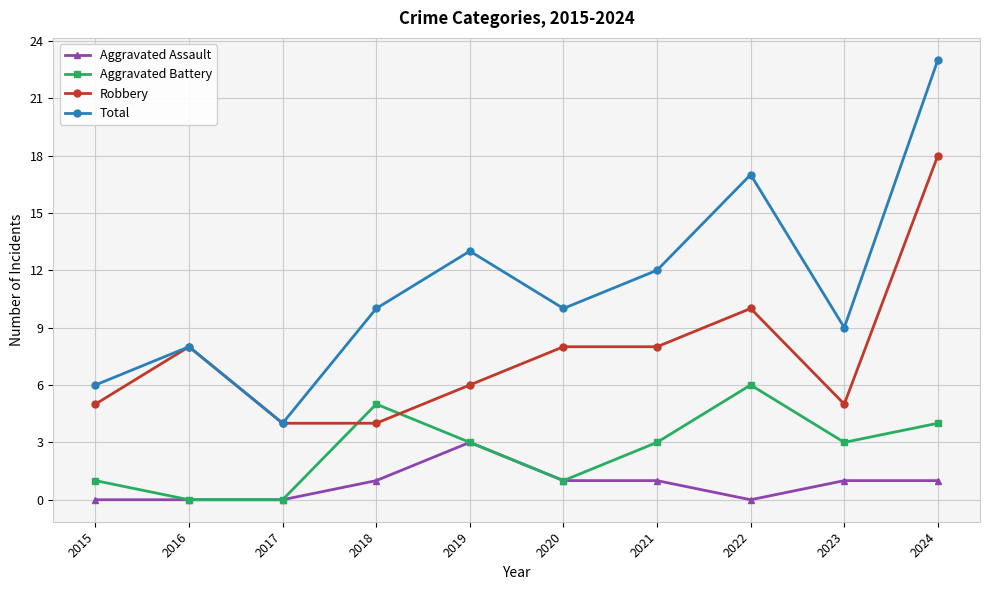

True or false: Aggravated Battery and Total cross at least once.

False